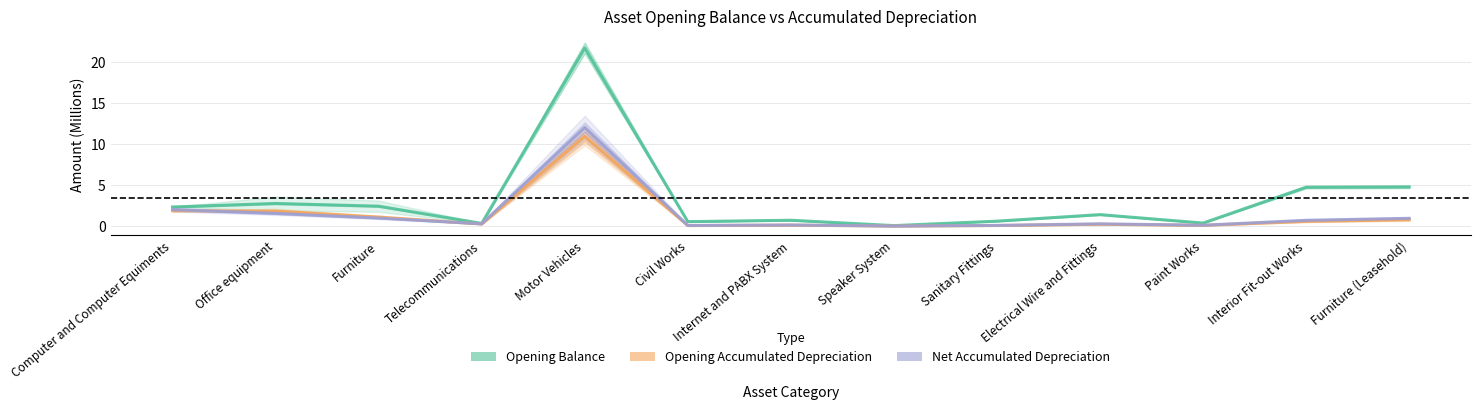

Which series has the largest total across all categories?

Opening Balance